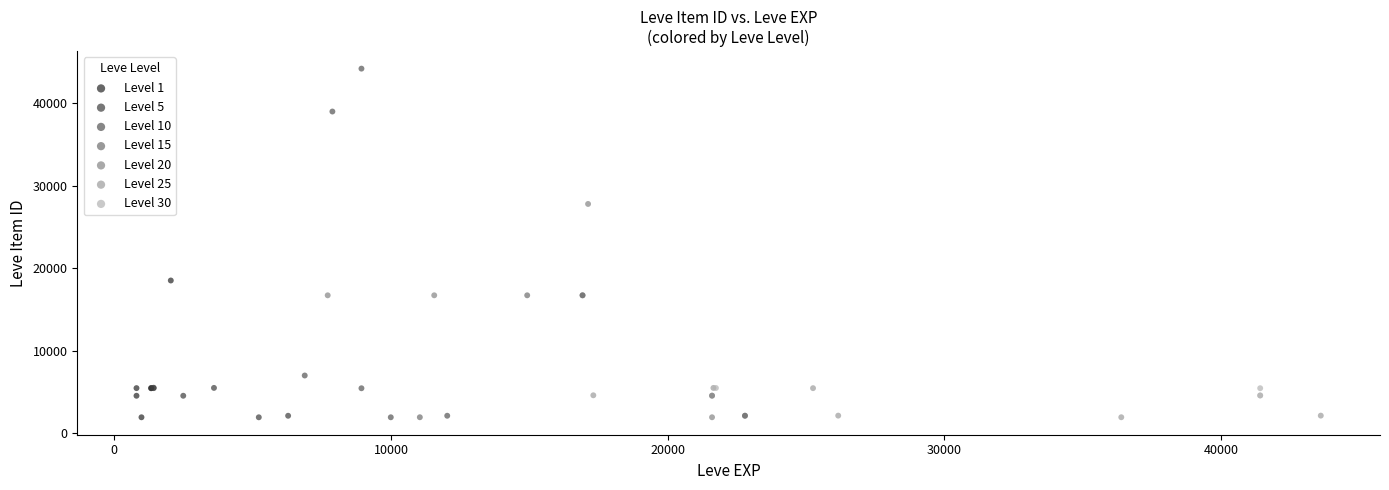

Which series reaches the maximum Y coordinate?

Level 10